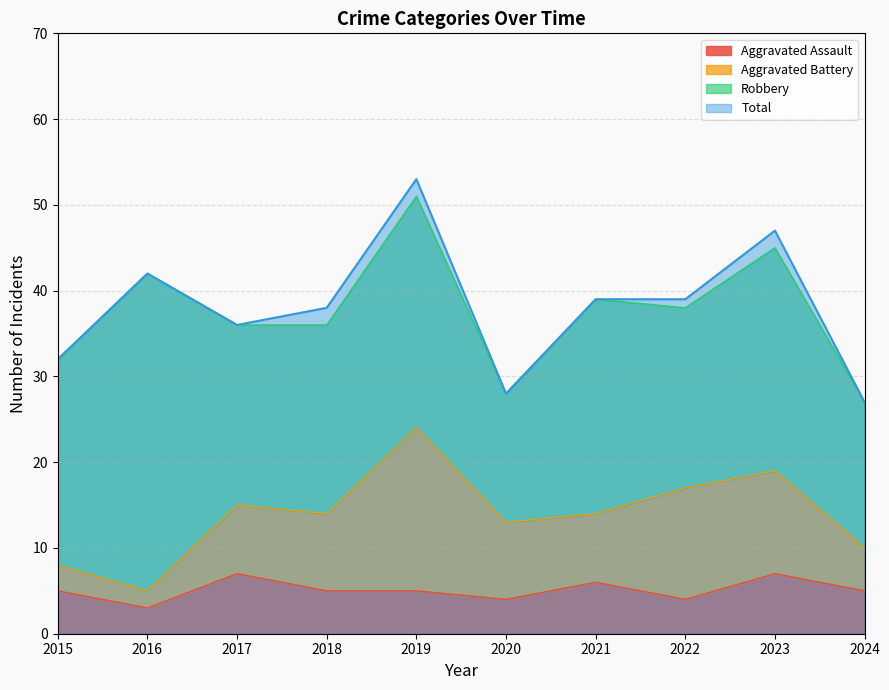

What is the value of the Total point at the 8th from the left?

39